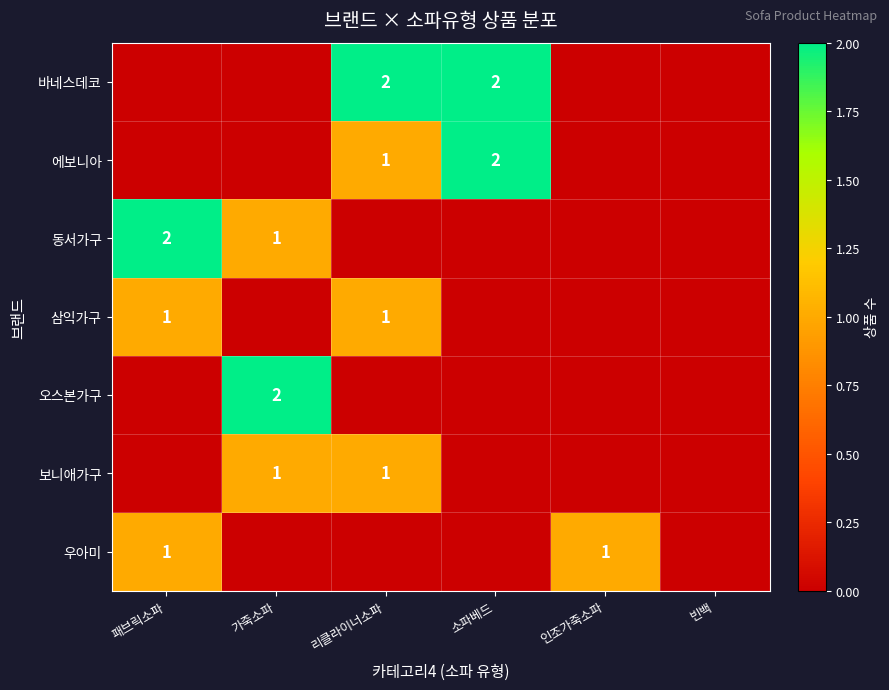

Is the value of 오스본가구 at 가죽소파 greater than the value of 삼익가구 at 리클라이너소파?

Yes